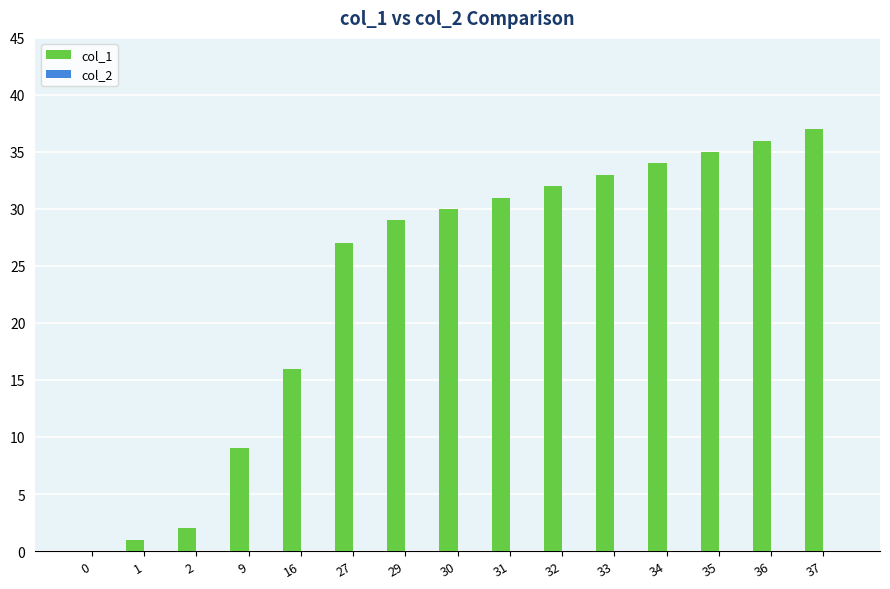

Between 33 and 9, which is larger?

33